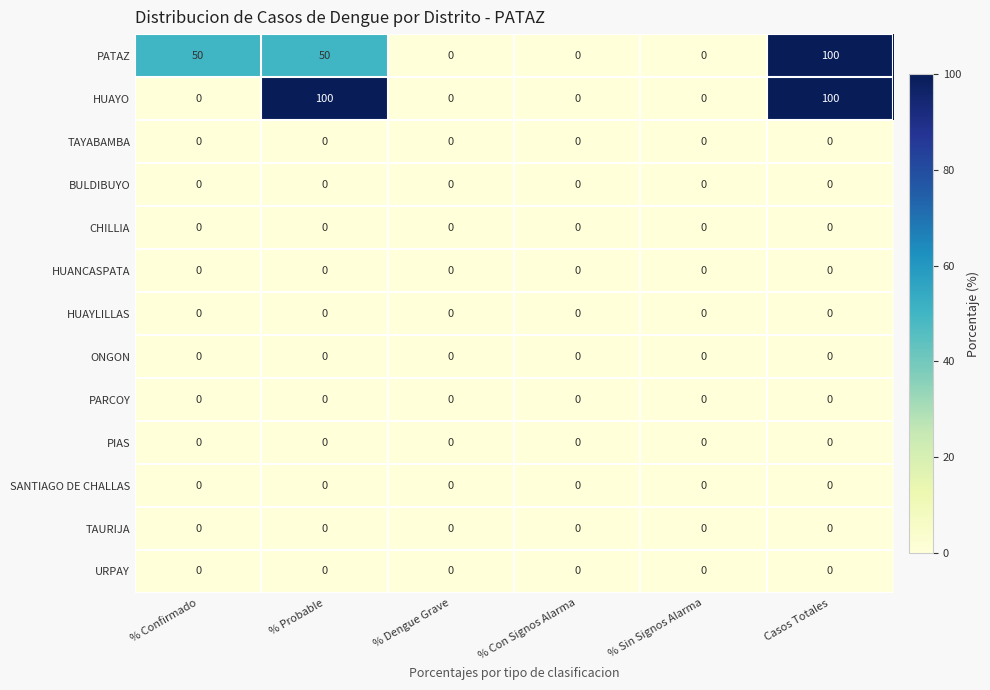

The value of PARCOY at % Con Signos Alarma is 0. True or false?

True